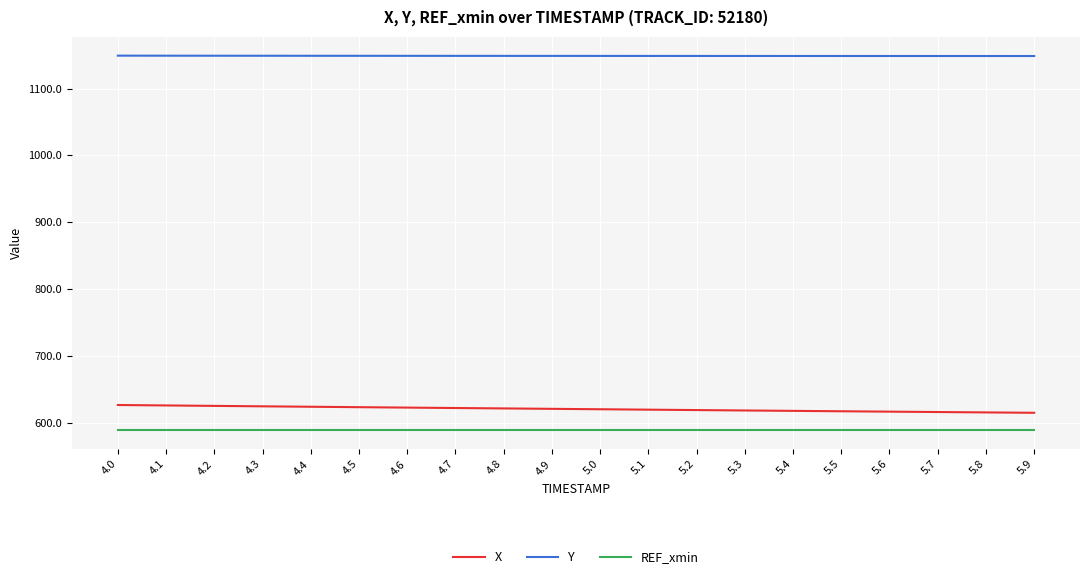

At which label does X first exceed 620?

4.0